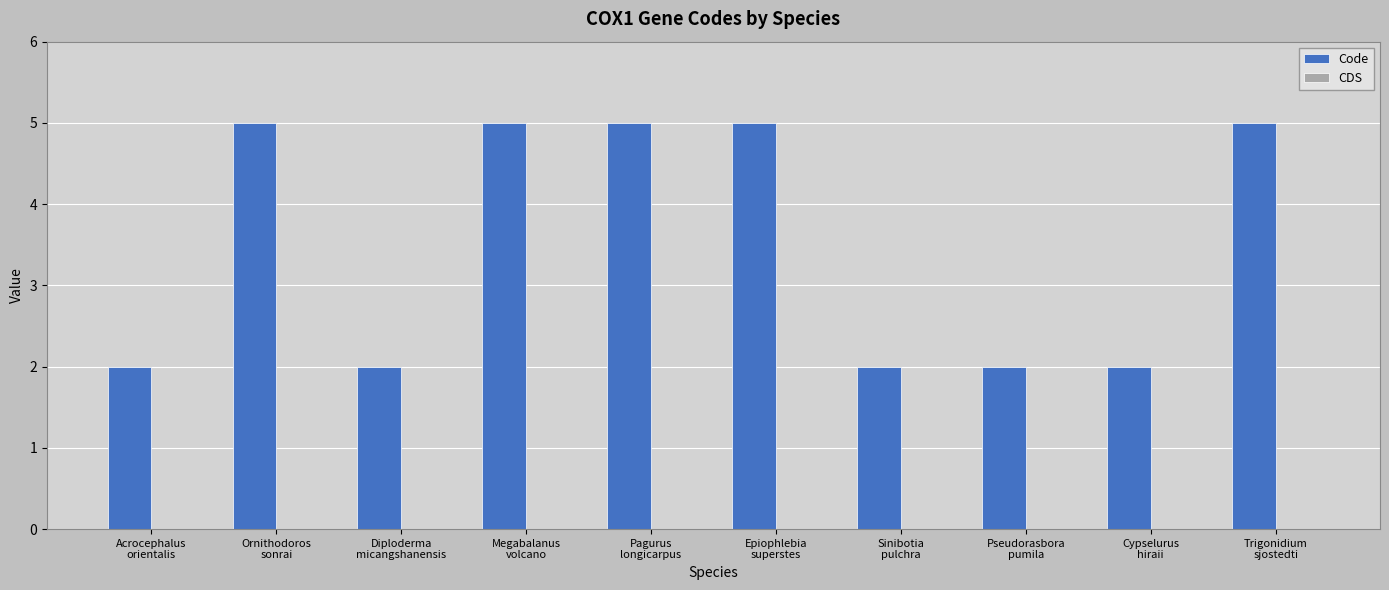

What is the greatest value displayed?

5